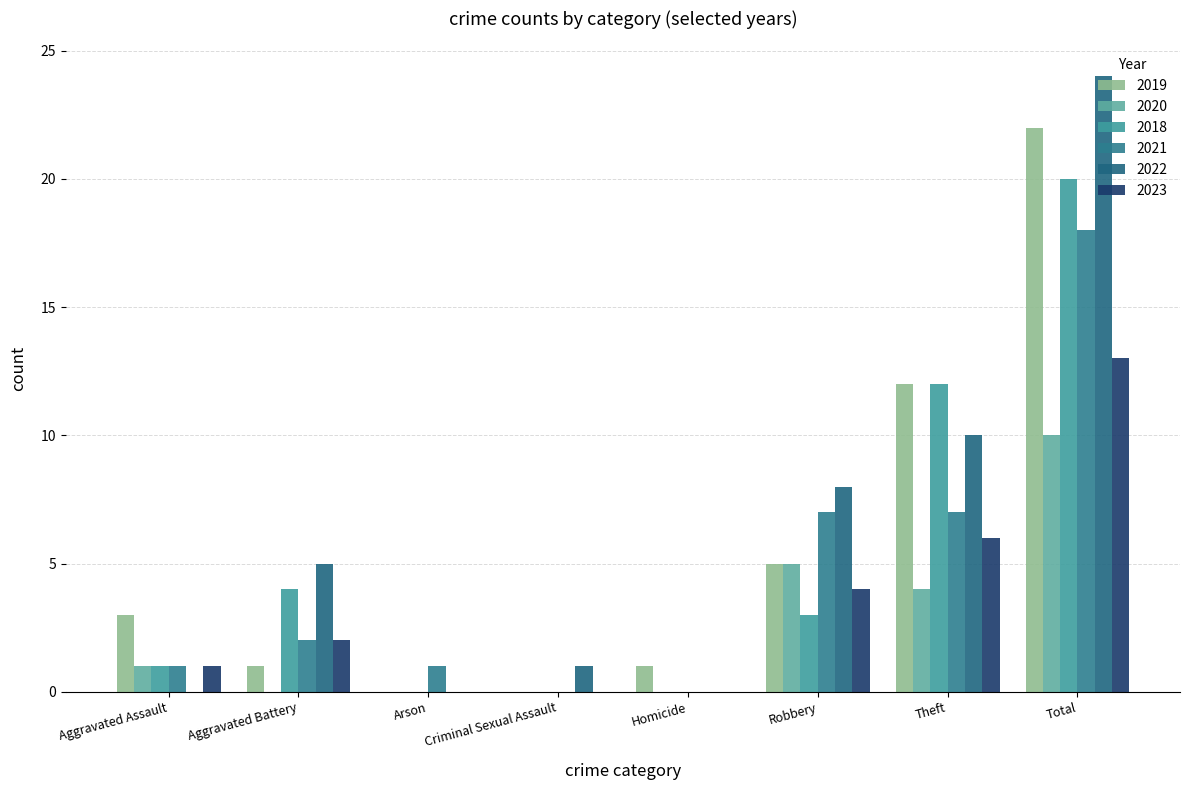

What is the sum of the 2021 values at Arson and Robbery?

8